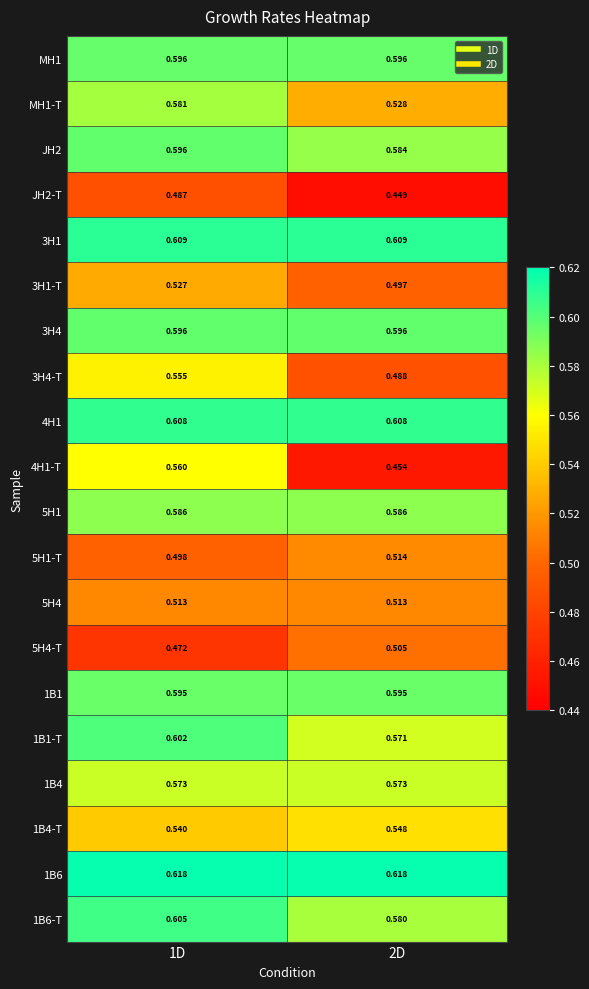

Which series has the largest total across all categories?

1B6